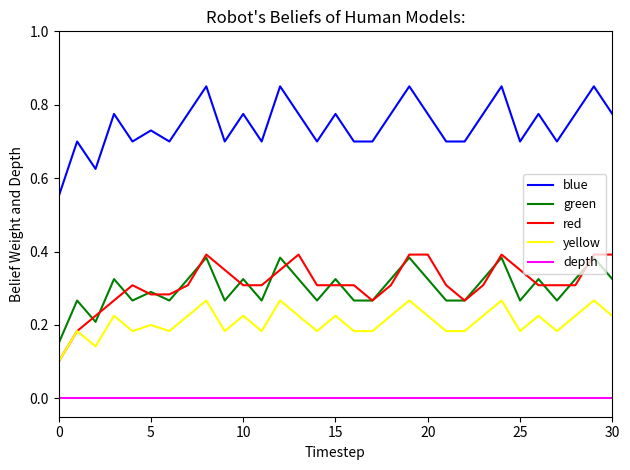

How many lines are shown in the chart?

5